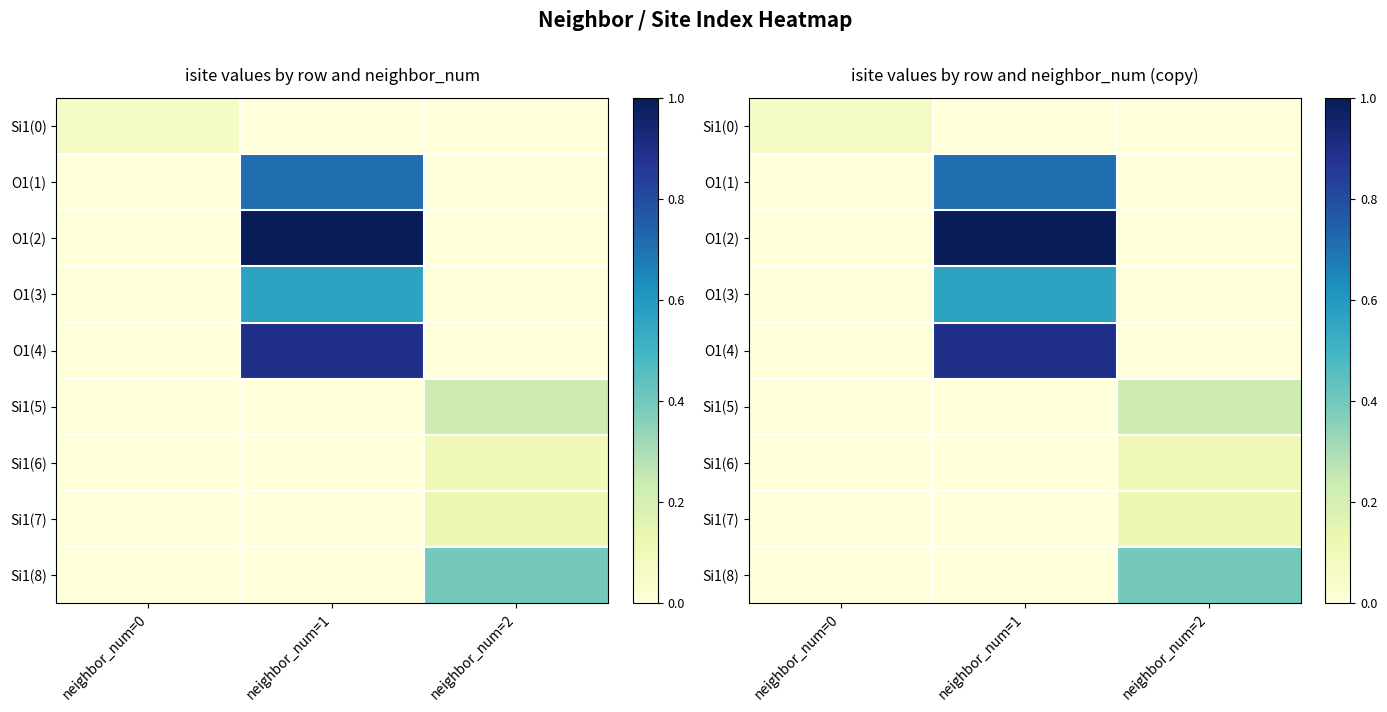

What is the spread (max minus min) of values at neighbor_num=2?

0.4